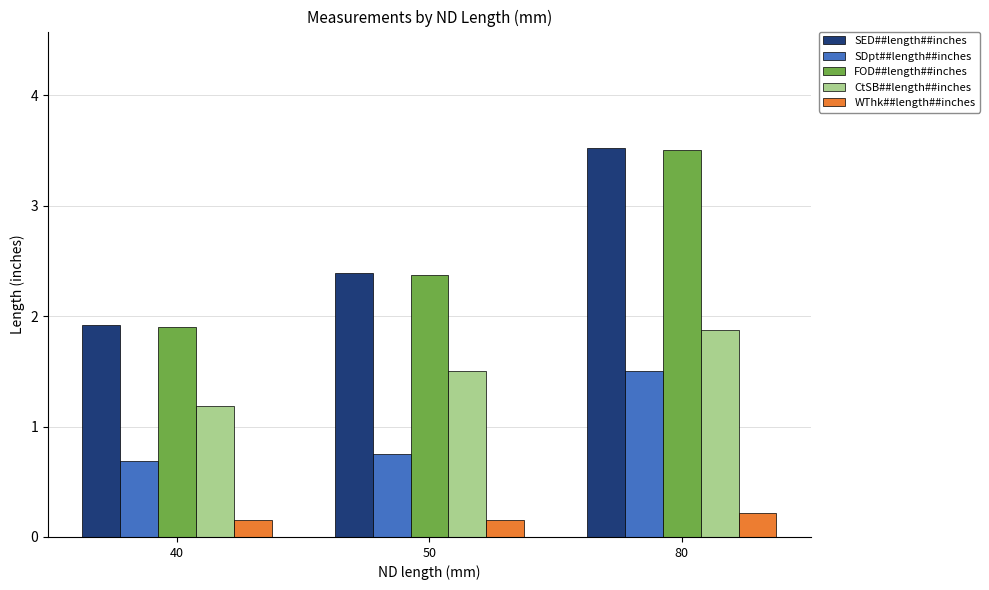

True or false: FOD##length##inches has a value of 1.5 at 50.

False